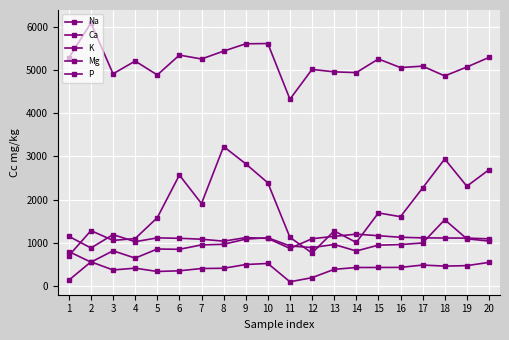

Count the number of categories in the chart.

20